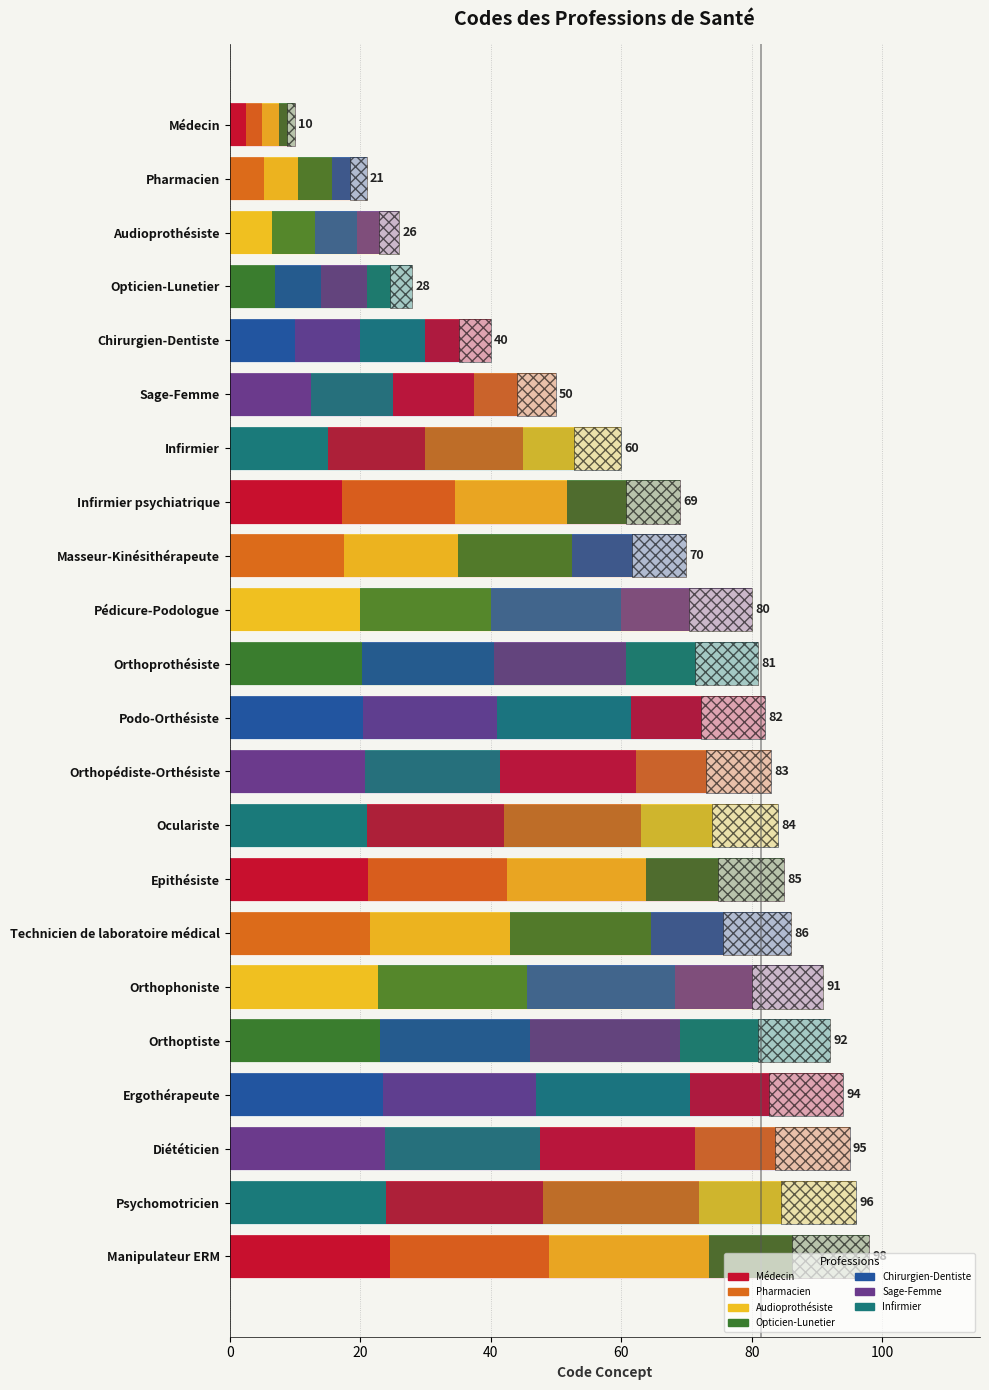

What is the difference between the second highest and minimum values?

86